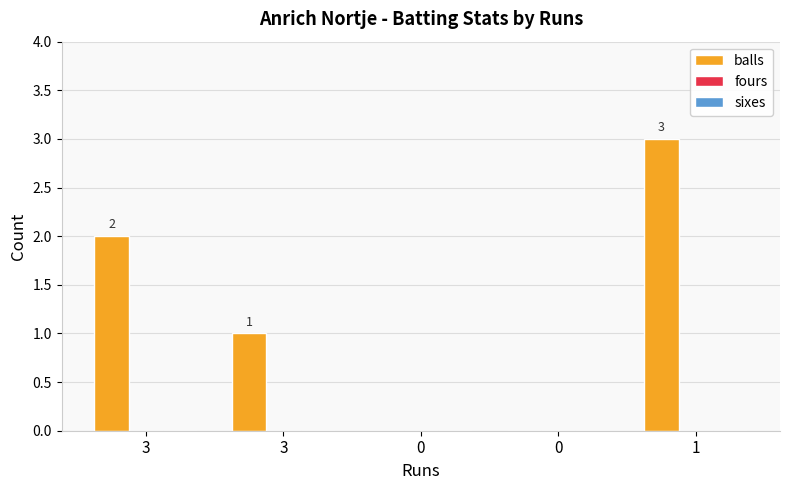

Reading left to right, what are all the values shown in this chart?

balls: 2	1	0	0	3
fours: 0	0	0	0	0
sixes: 0	0	0	0	0